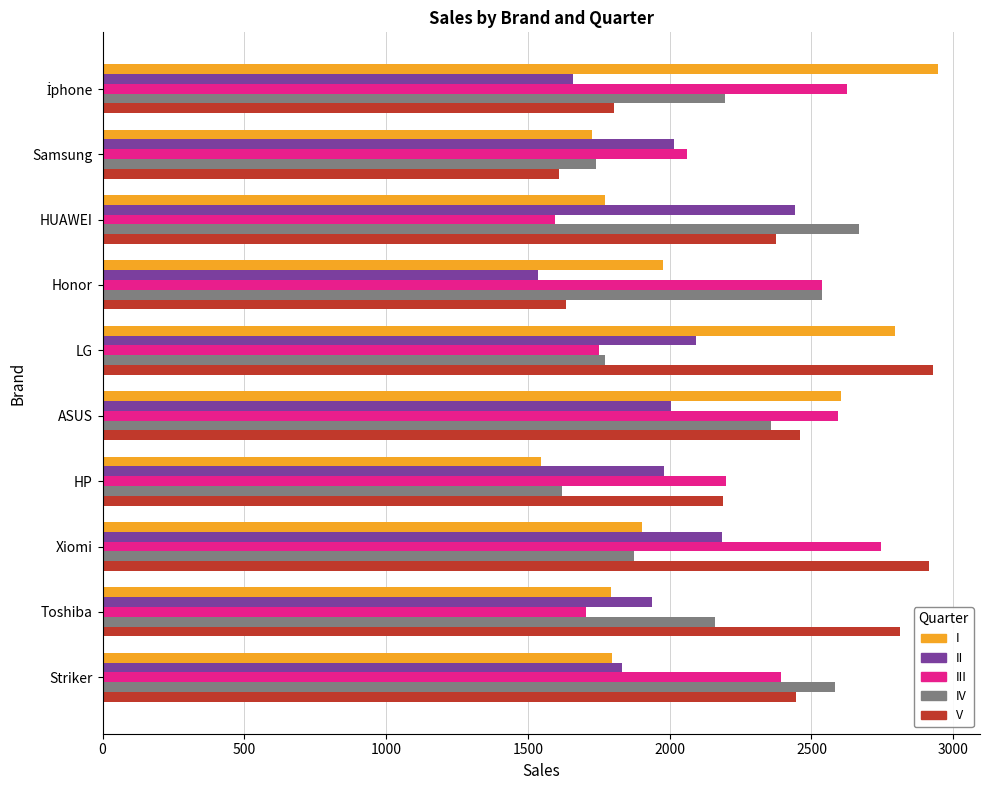

True or false: IV has a value of 1015 at Samsung.

False